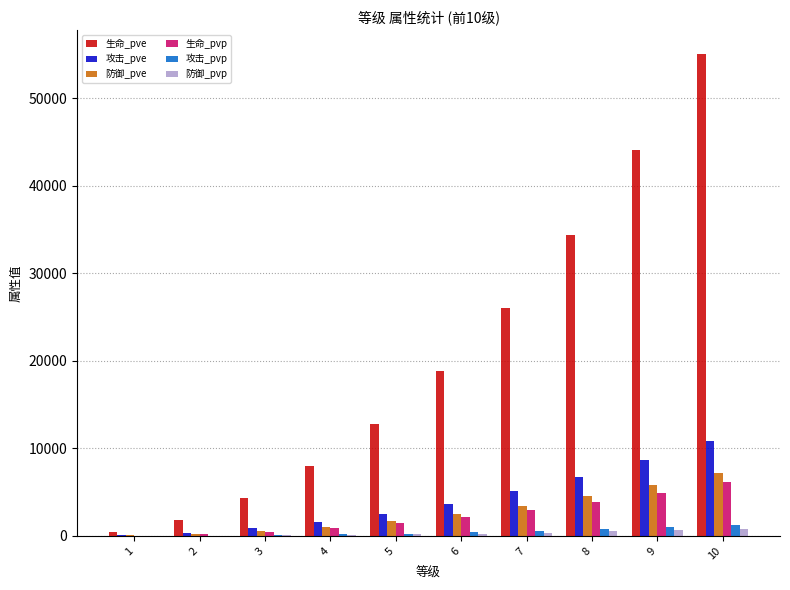

Count the number of categories in the chart.

10